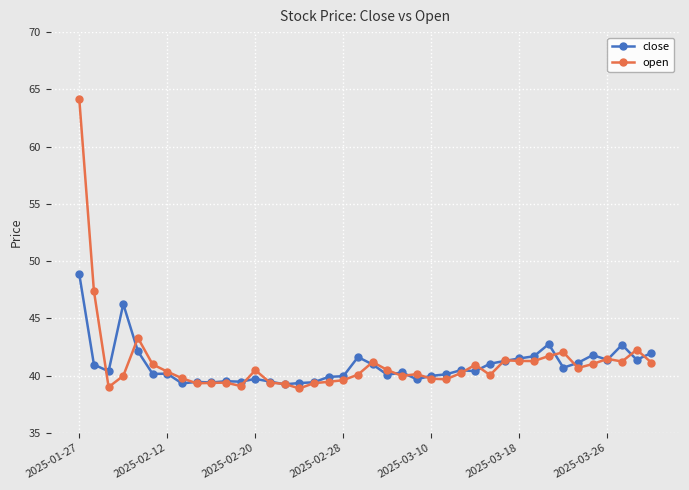

After their last crossing, which series has the higher values: close or open?

close